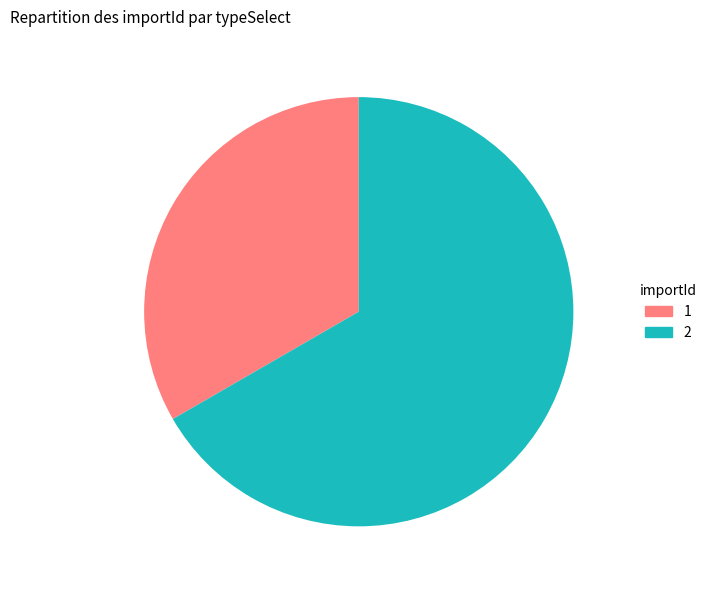

True or false: 2 accounts for 67% of the total.

True